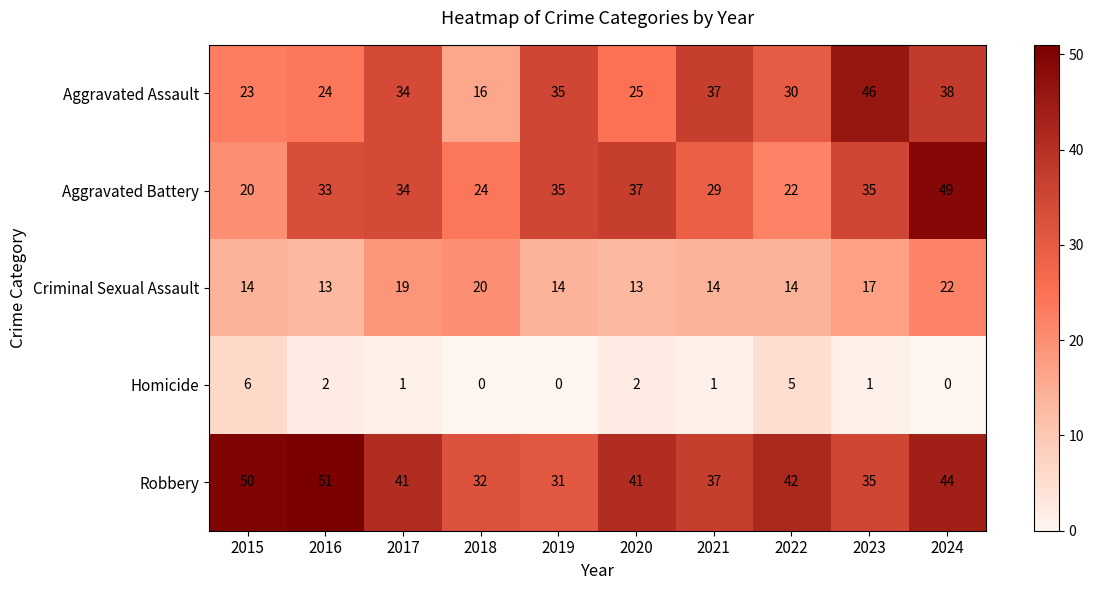

The Criminal Sexual Assault series shows 13 at 2020. True or false?

True